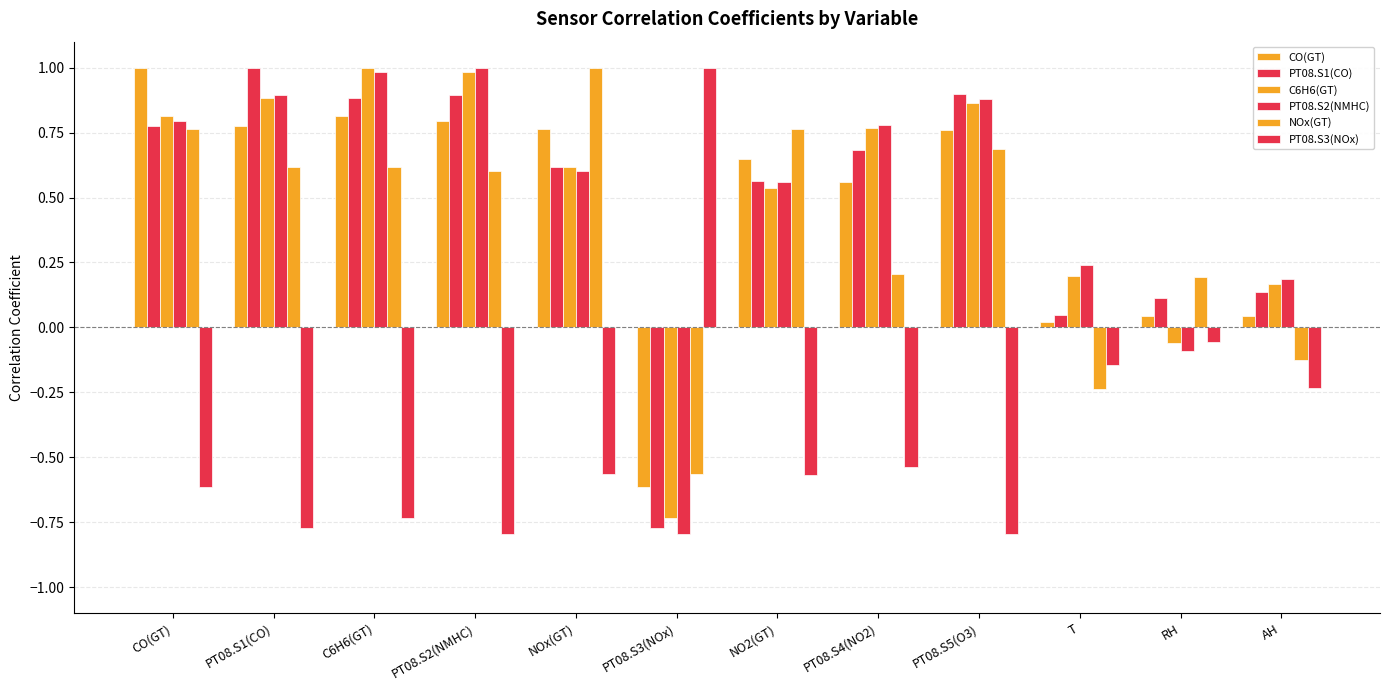

Between PT08.S4(NO2) and RH, which series saw the biggest shift?

PT08.S2(NMHC)